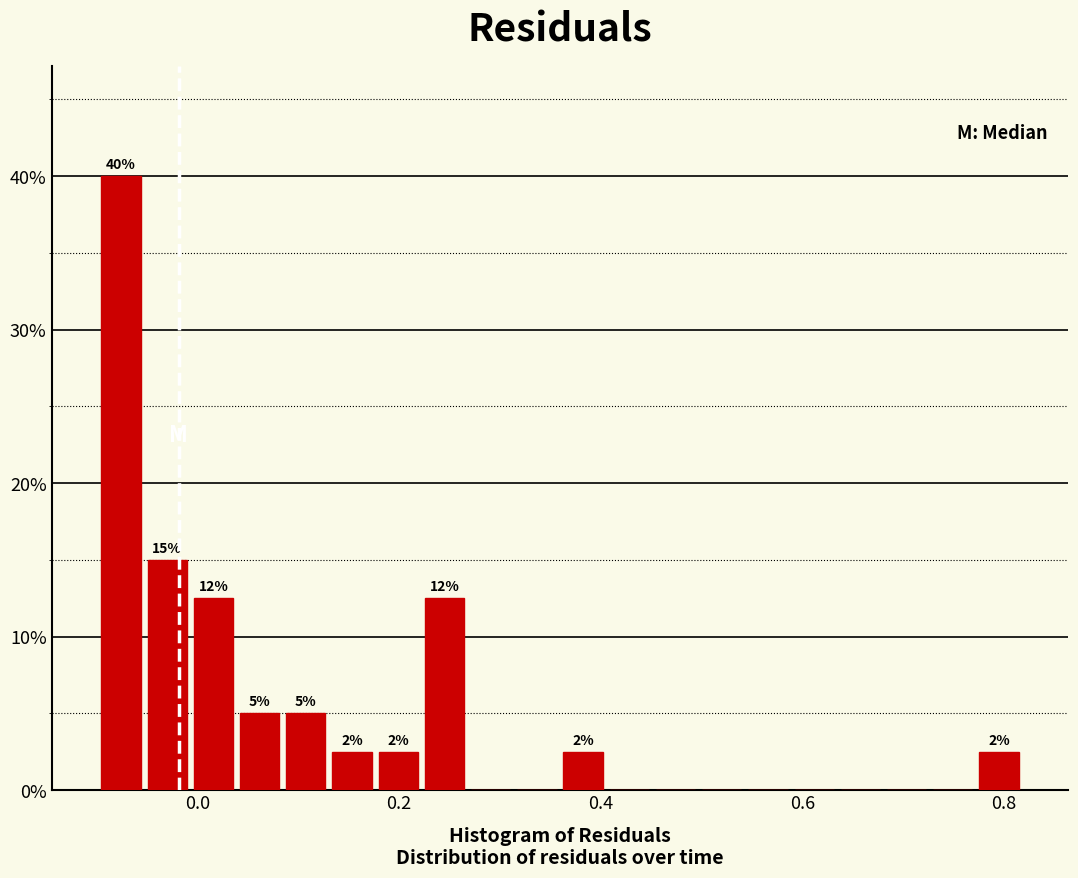

Around what value on the x-axis is the tallest bar? Give the approximate position of its centre, as read against the axis.

-0.08